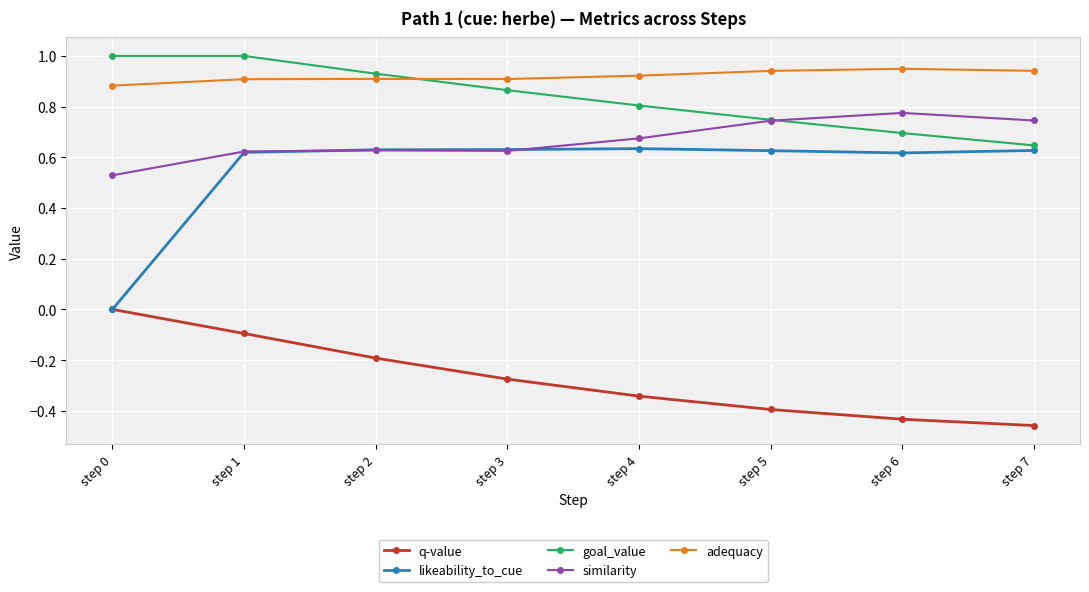

Which series has the largest range (max minus min)?

likeability_to_cue